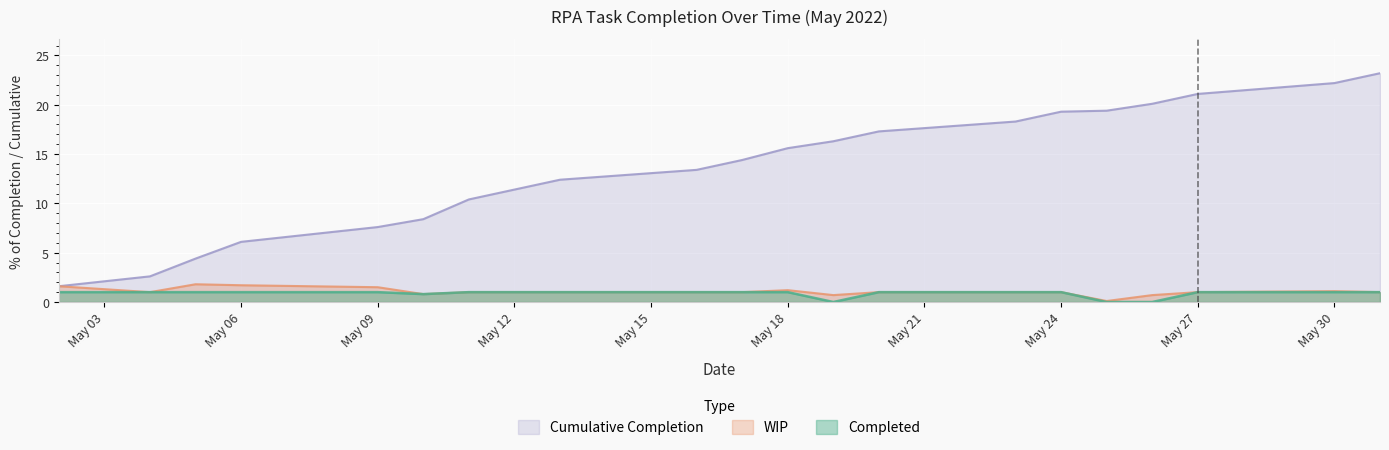

Which category has the highest value across all series?

2022-05-31